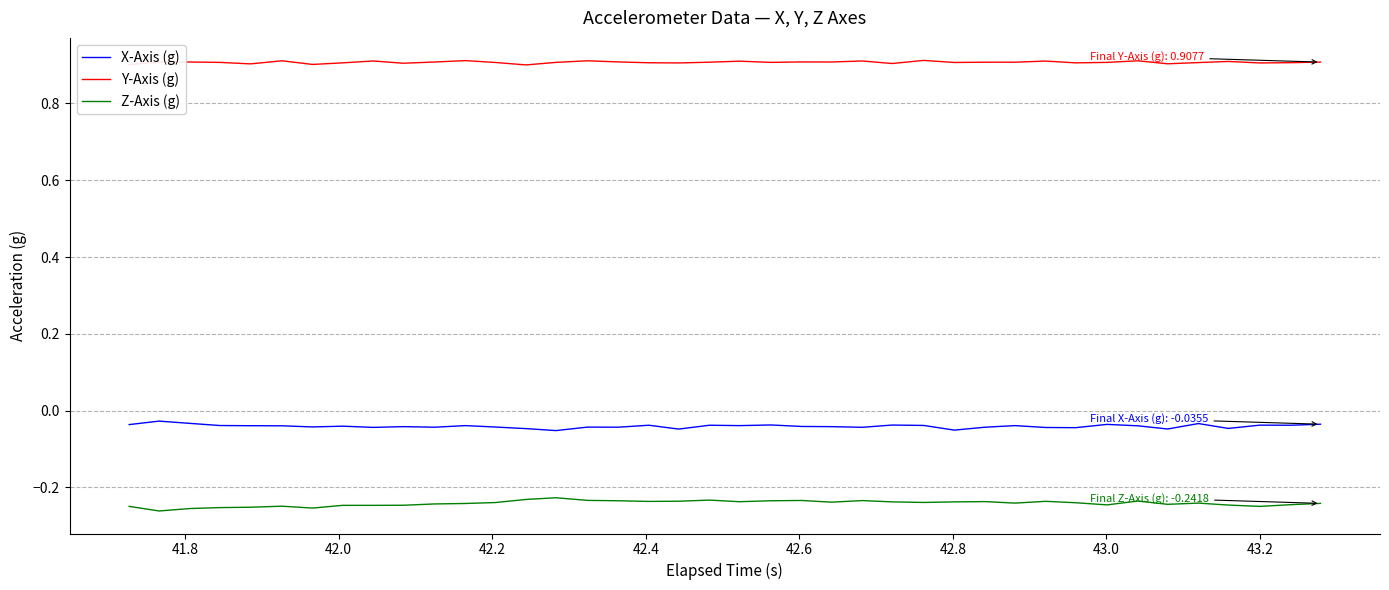

What is the highest value of the Y-Axis (g) series?

0.9